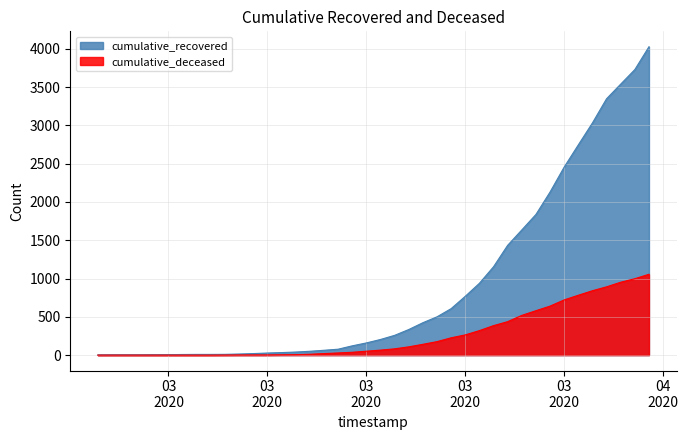

How many data points in cumulative_deceased are above 65?

19